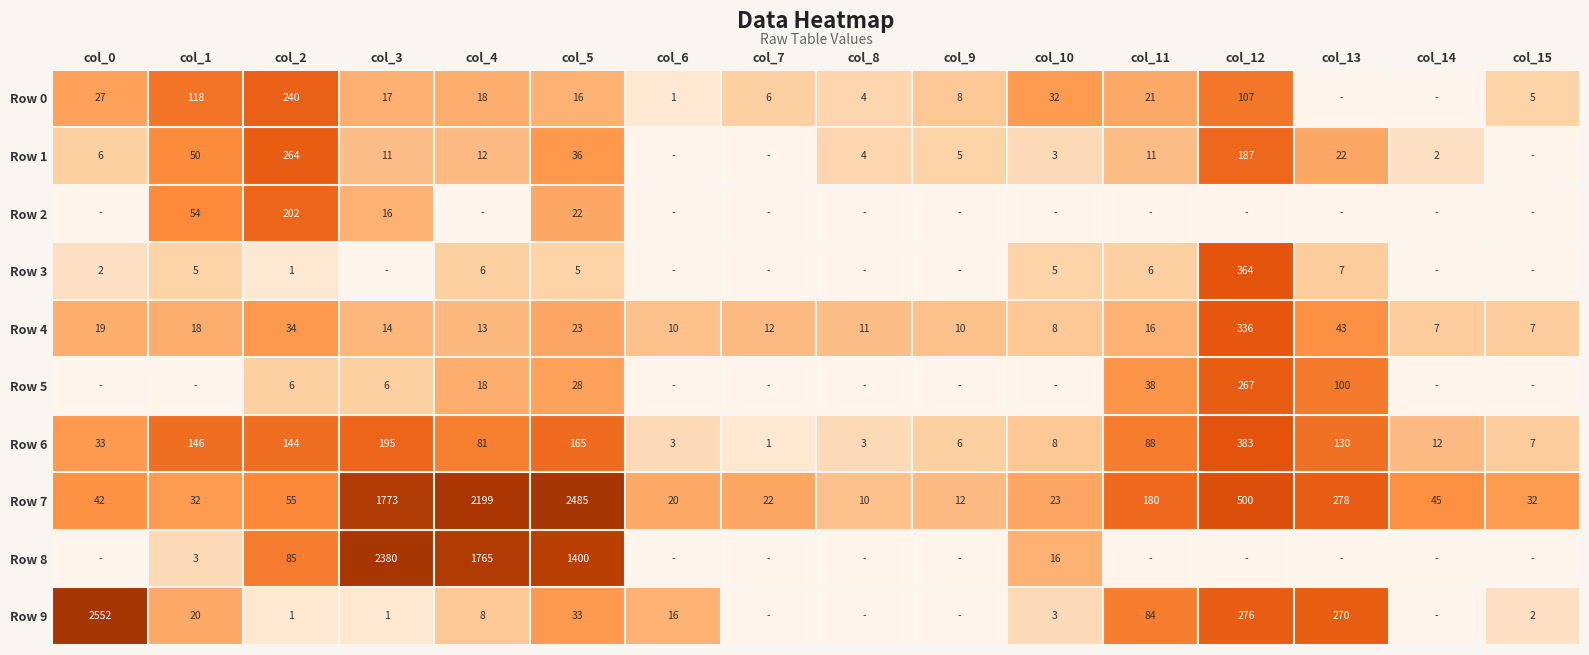

At which category is the sum across all series the highest?

col_12